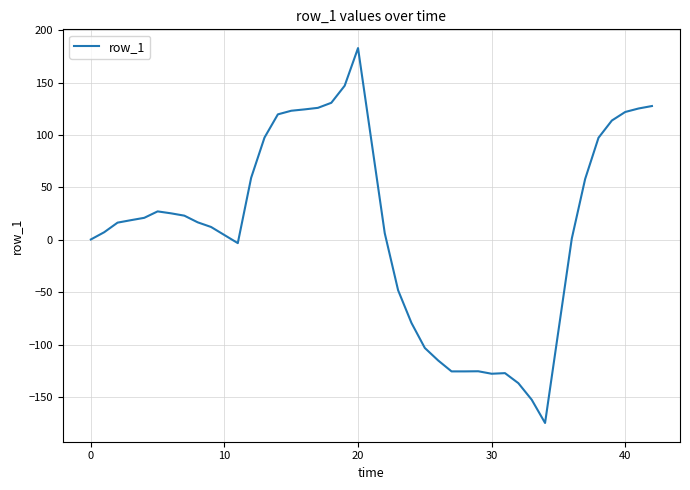

What is the minimum value shown in the chart?

-174.7